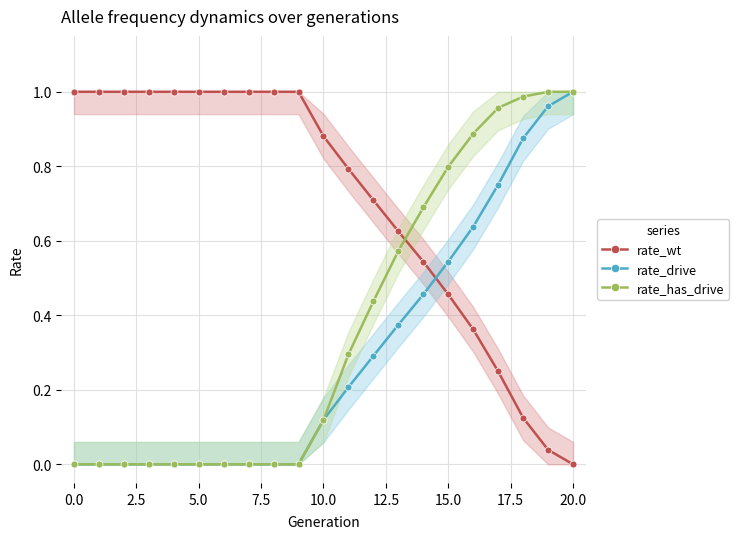

Which label corresponds to the smallest value in the chart?

20